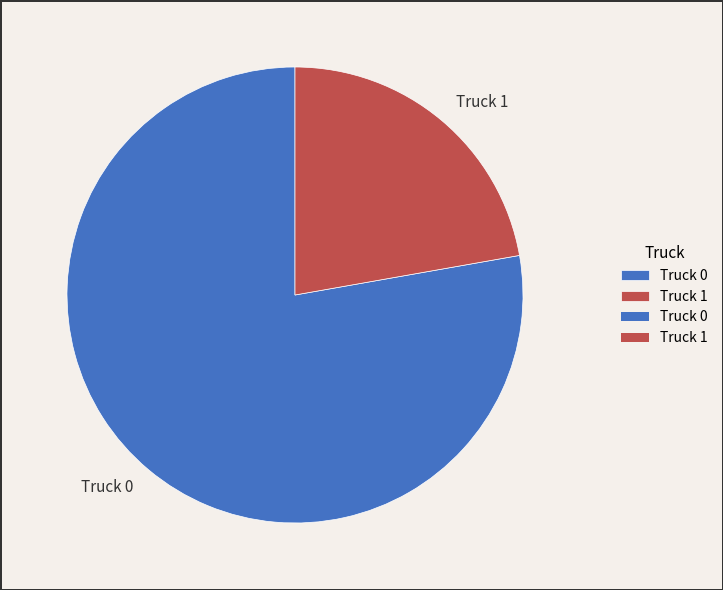

The Truck 1 slice represents 22% of the pie. True or false?

True